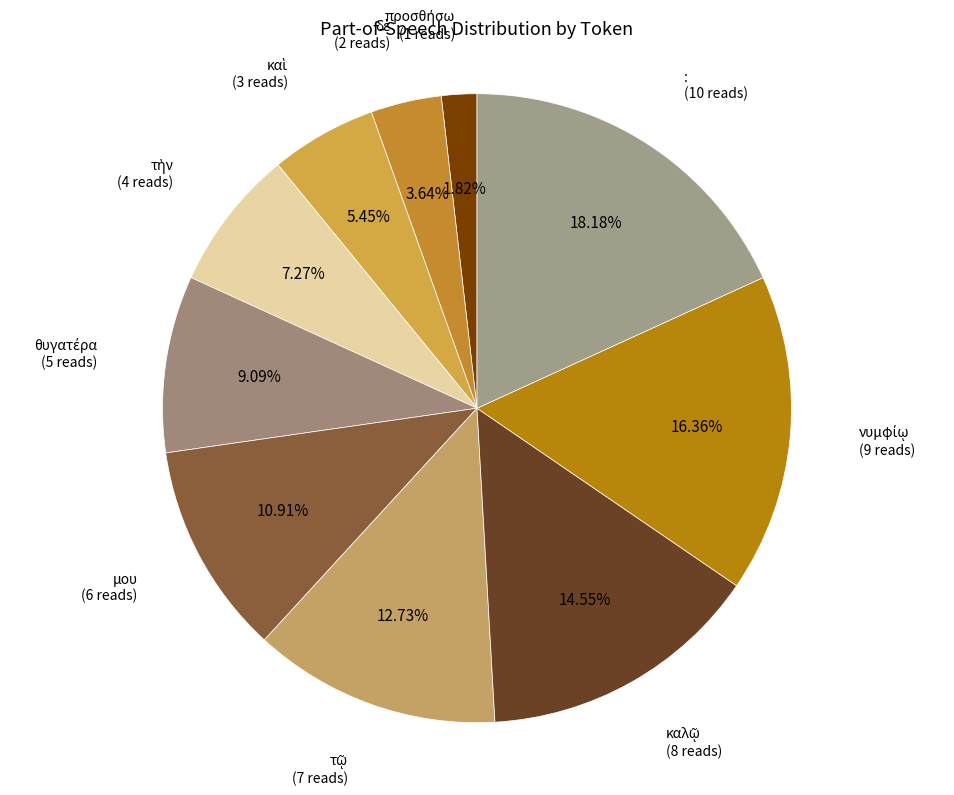

Rank the categories by value from lowest to highest.

προσθήσω, δὲ, καὶ, τὴν, θυγατέρα, μου, τῷ, καλῷ, νυμφίῳ, :